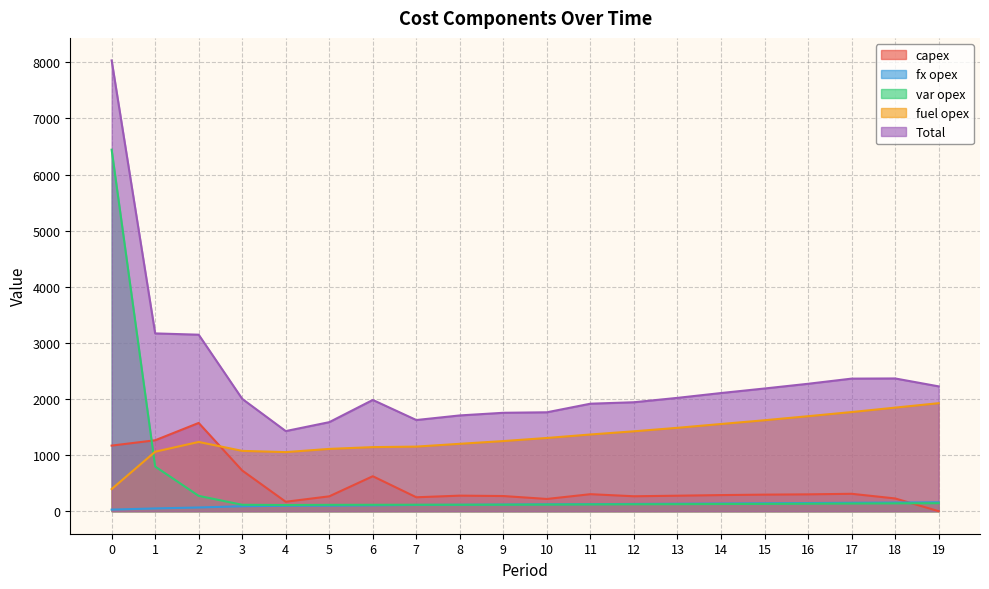

What is the sum of the fx opex values at 2 and 18?

220